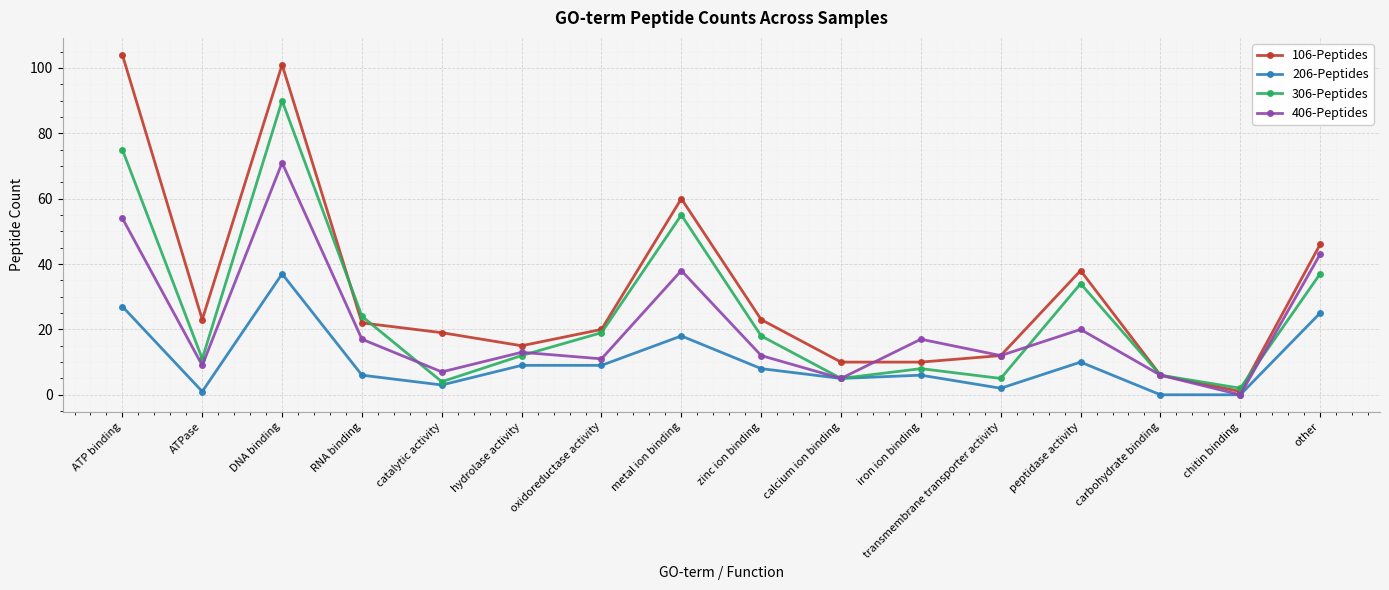

Where do 106-Peptides and 306-Peptides first cross each other?

DNA binding and RNA binding